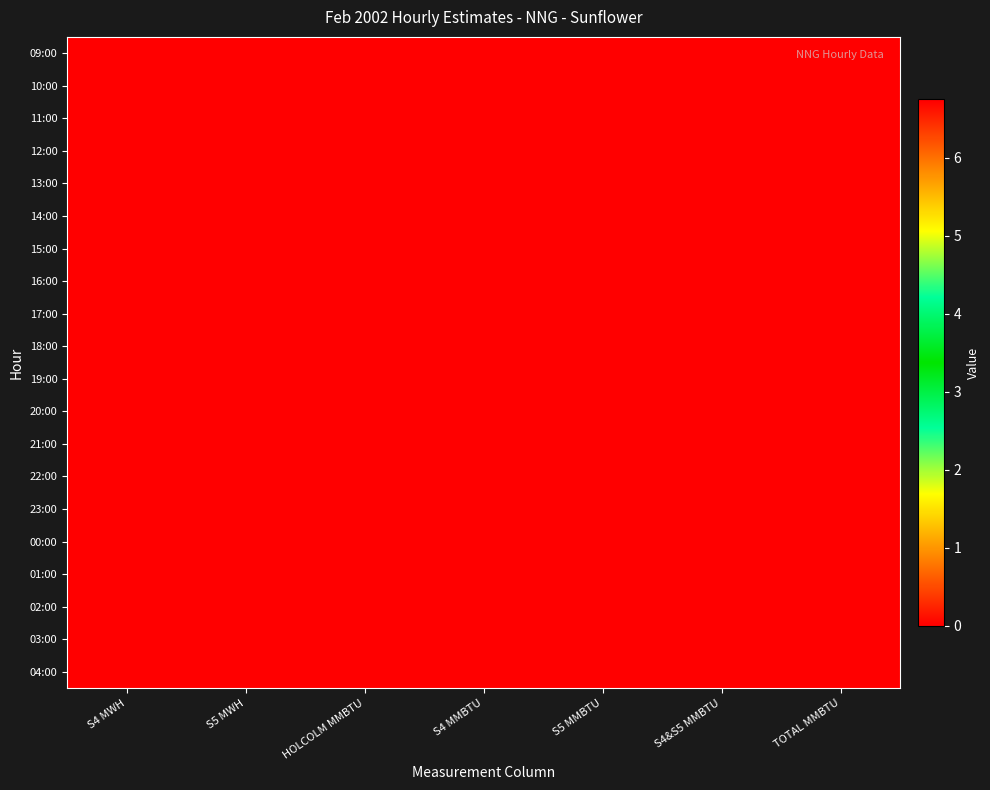

How many categories are shown in the chart?

7